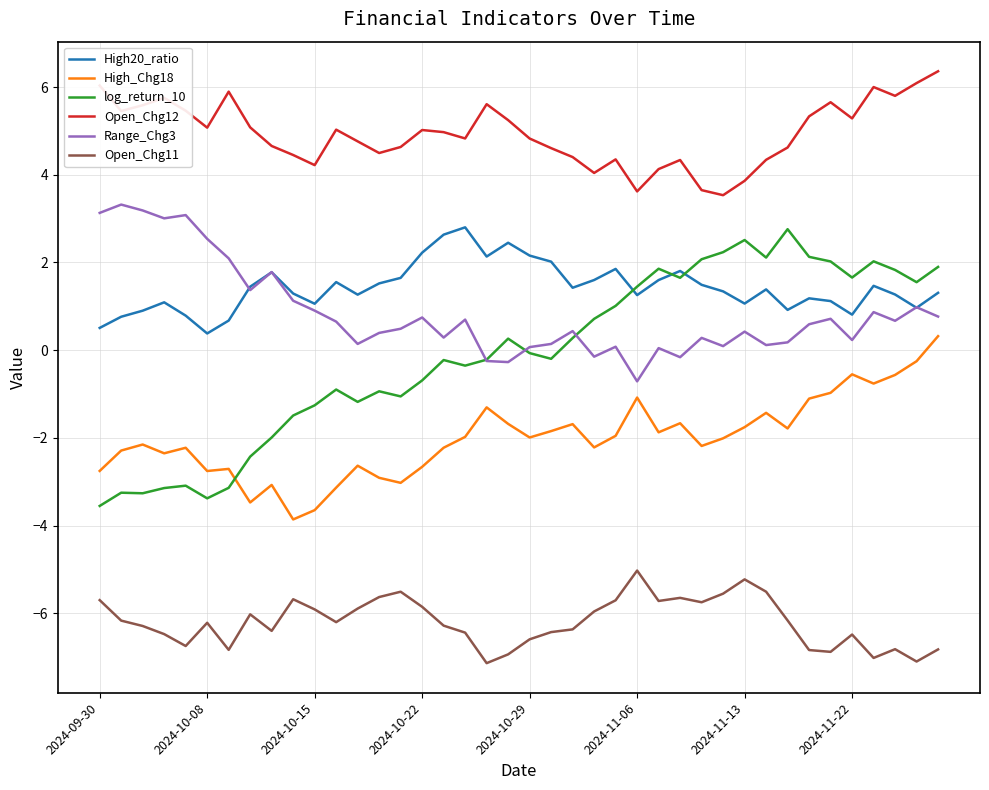

True or false: log_return_10 and Open_Chg12 cross at least once.

False